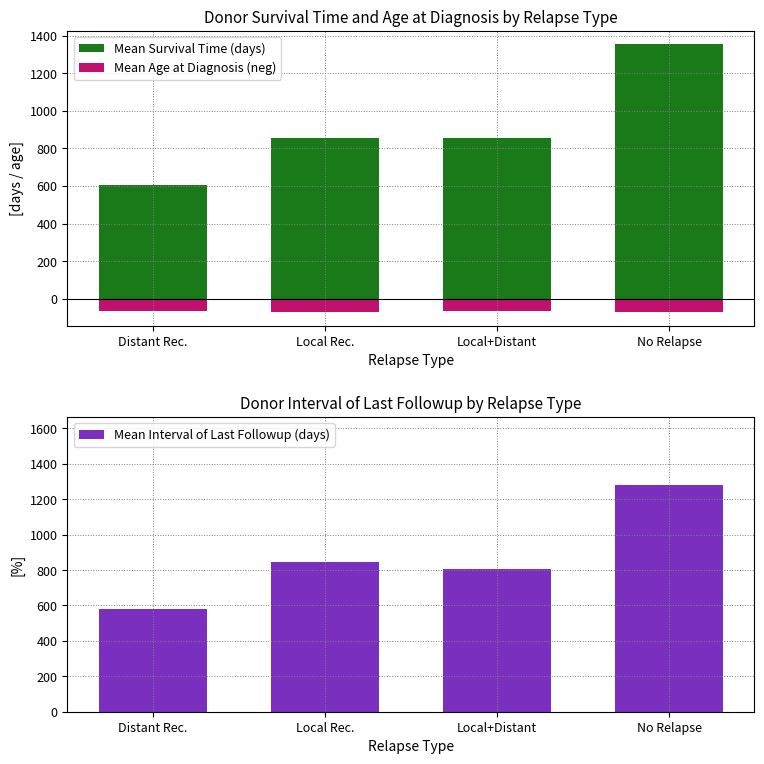

Reading left to right, what are all the values shown in this chart?

Mean Survival Time (days): 605.3	854.0	855.0	1354.5
Mean Age at Diagnosis (neg): -67.7	-71.1	-63.5	-71.6
Mean Interval of Last Followup (days): 578.0	846.7	803.5	1280.3